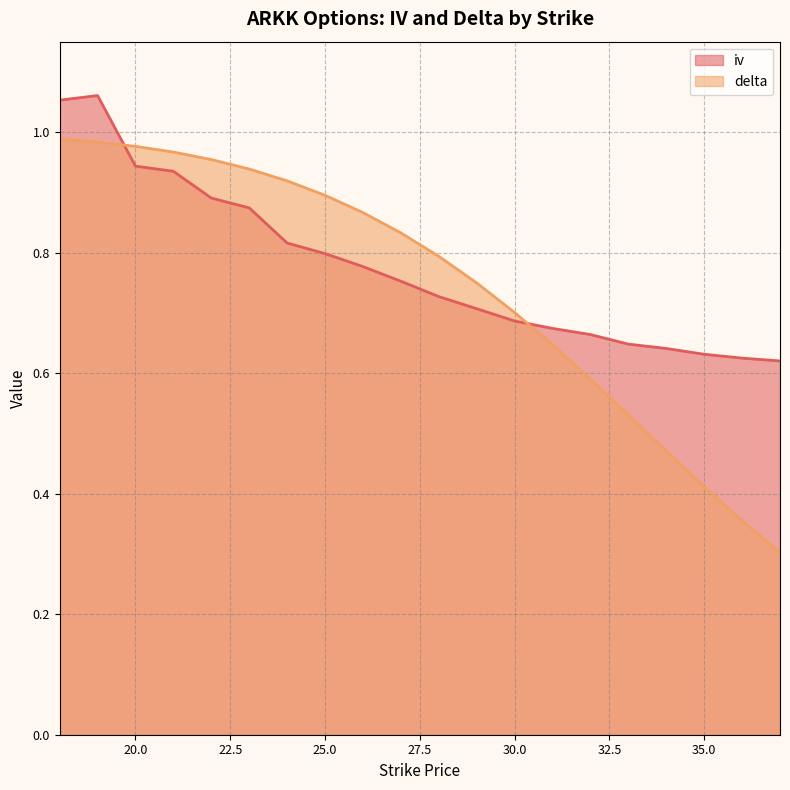

Which series has the largest range (max minus min)?

delta